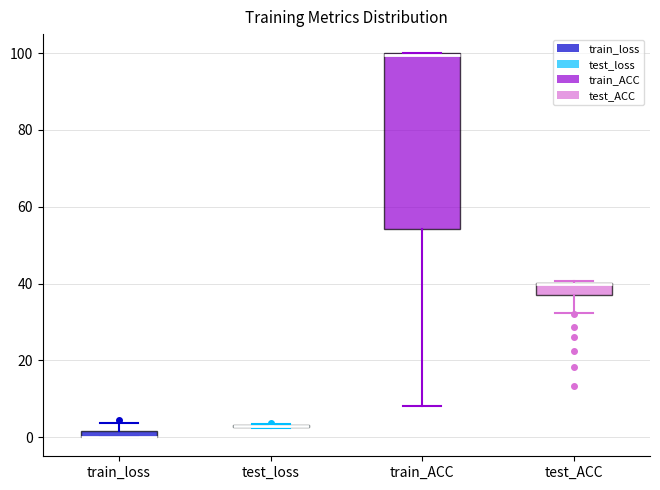

Where is the lower edge of the box for train_loss on the y-axis? The values are not printed on the chart, so give them approximately, as read against the axis.

0